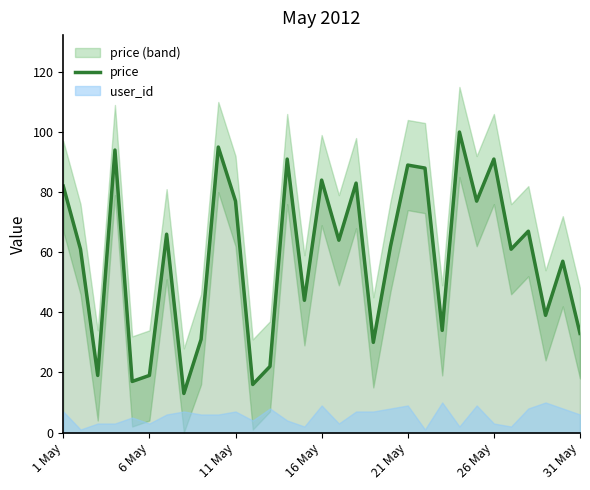

What is the maximum value for price?

100